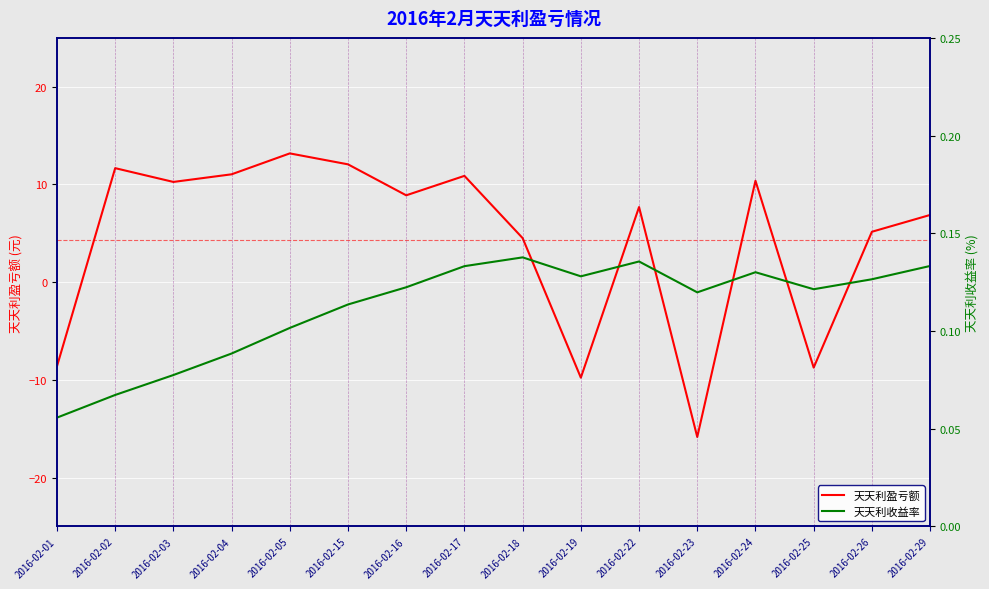

How many intersections are there between 天天利盈亏额 and 天天利收益率?

7